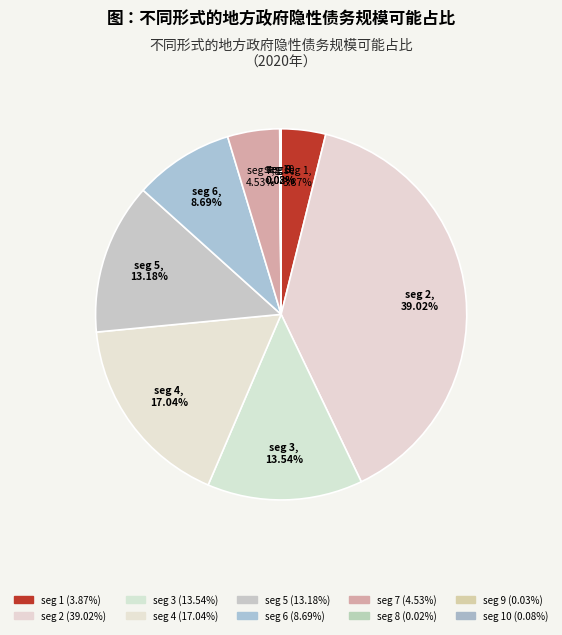

Which category has the biggest portion of the pie?

seg 2